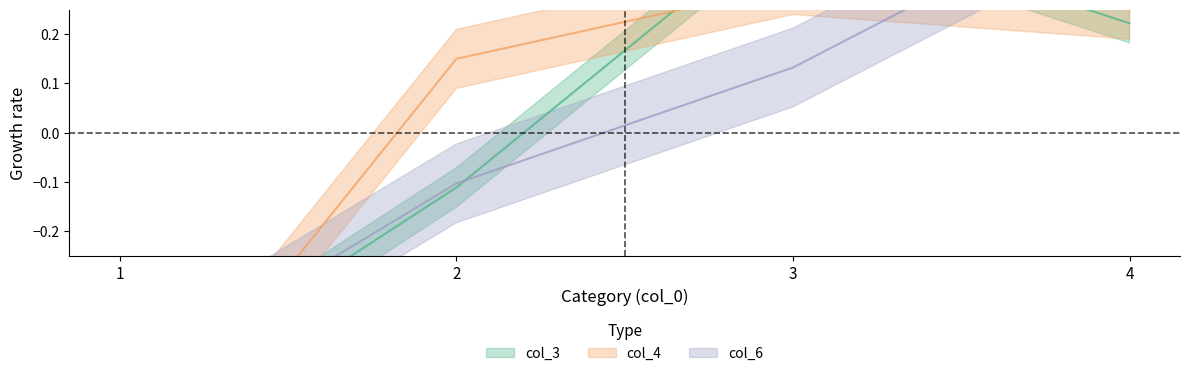

What is the difference between the highest and lowest values at 1?

0.2